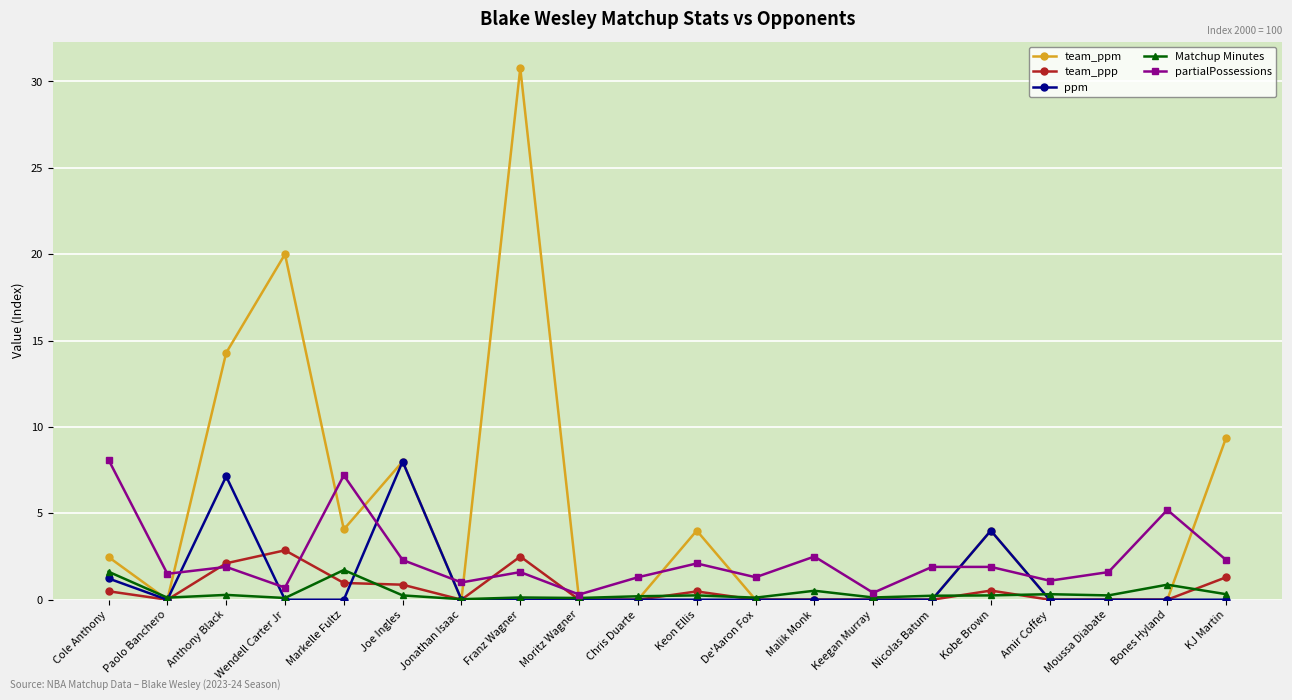

Which series has the widest spread of values?

team_ppm